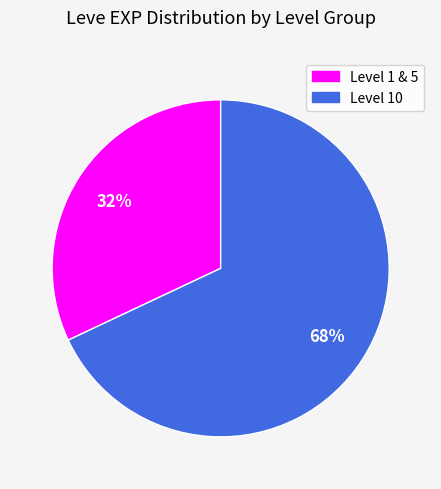

To the nearest percent, what is the difference between the largest and smallest slice percentages?

36%